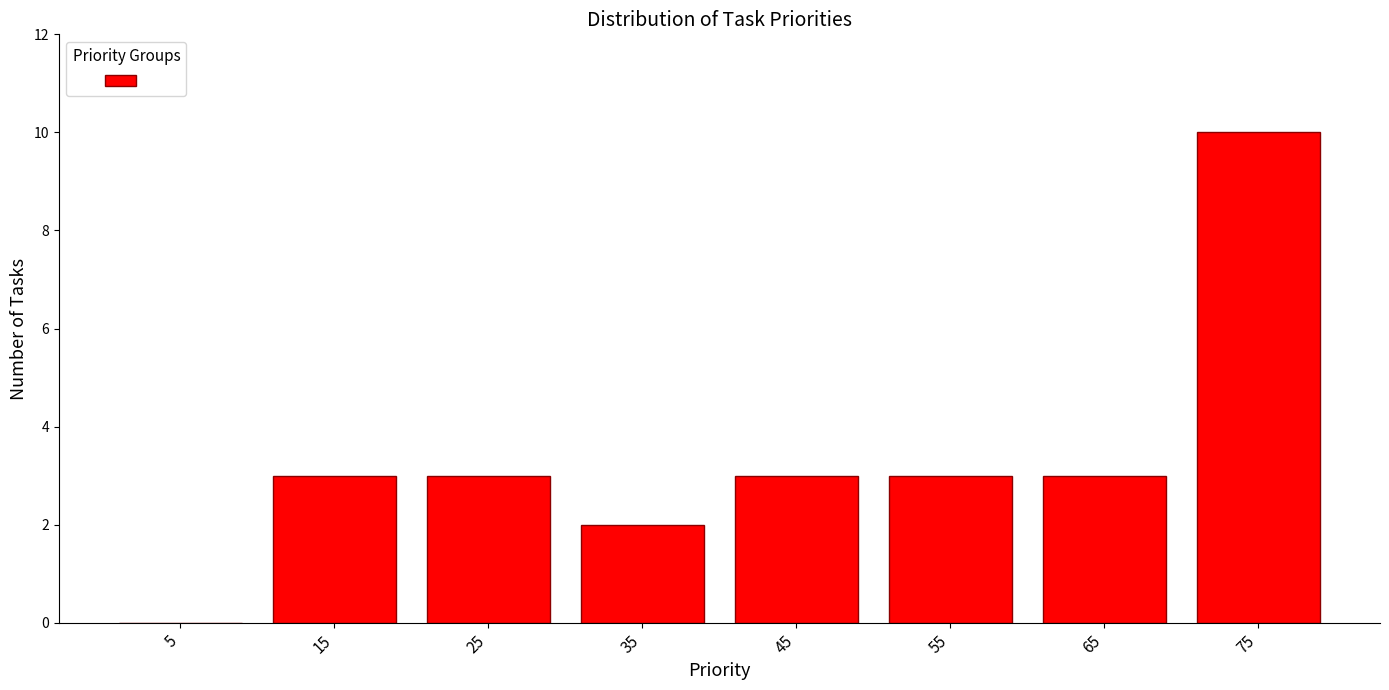

Over which range of the x-axis is the bar tallest?

70 to 80